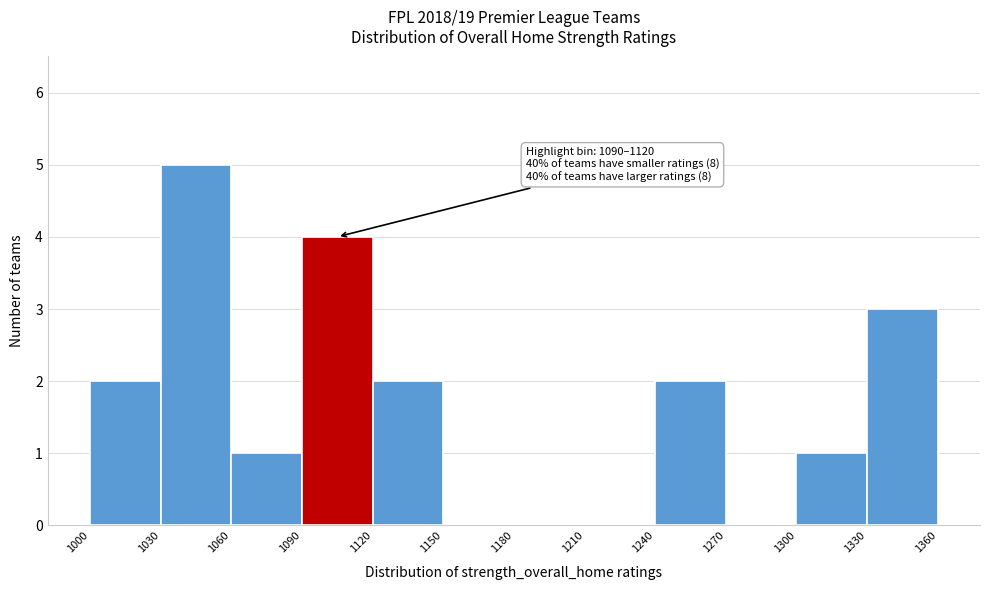

Which range on the x-axis has the tallest bar?

1030 to 1060